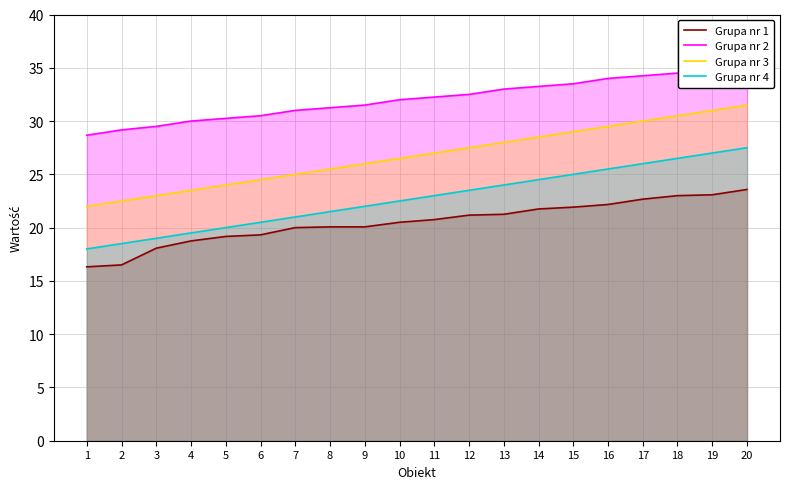

True or false: Grupa nr 4 and Grupa nr 2 intersect in this chart.

False